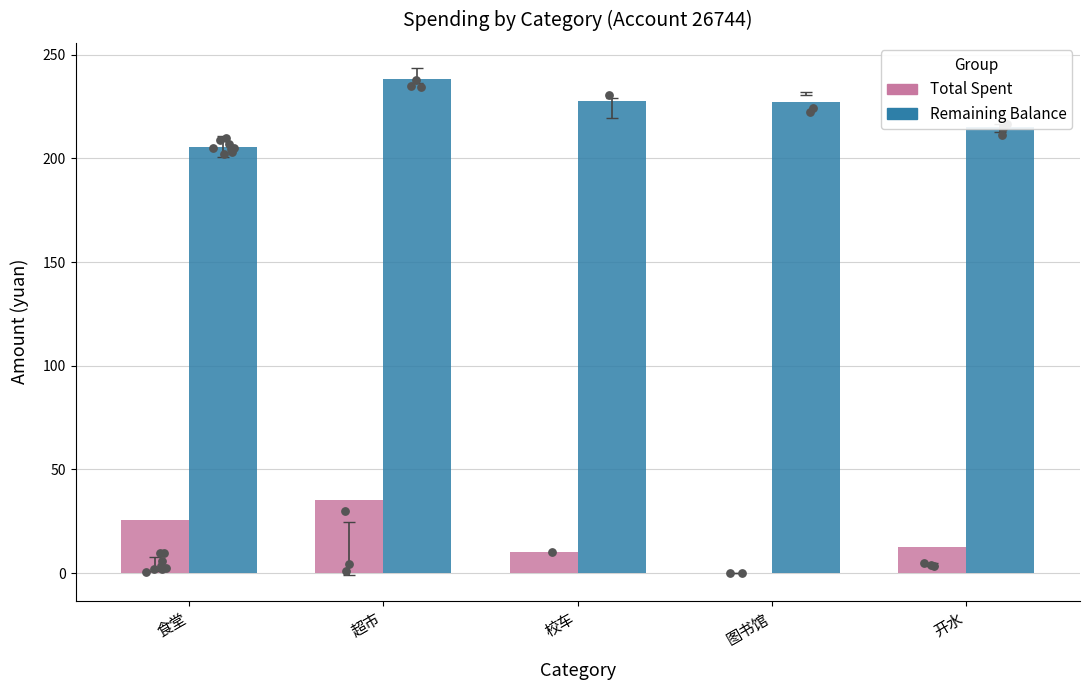

At which category is the sum across all series the highest?

超市